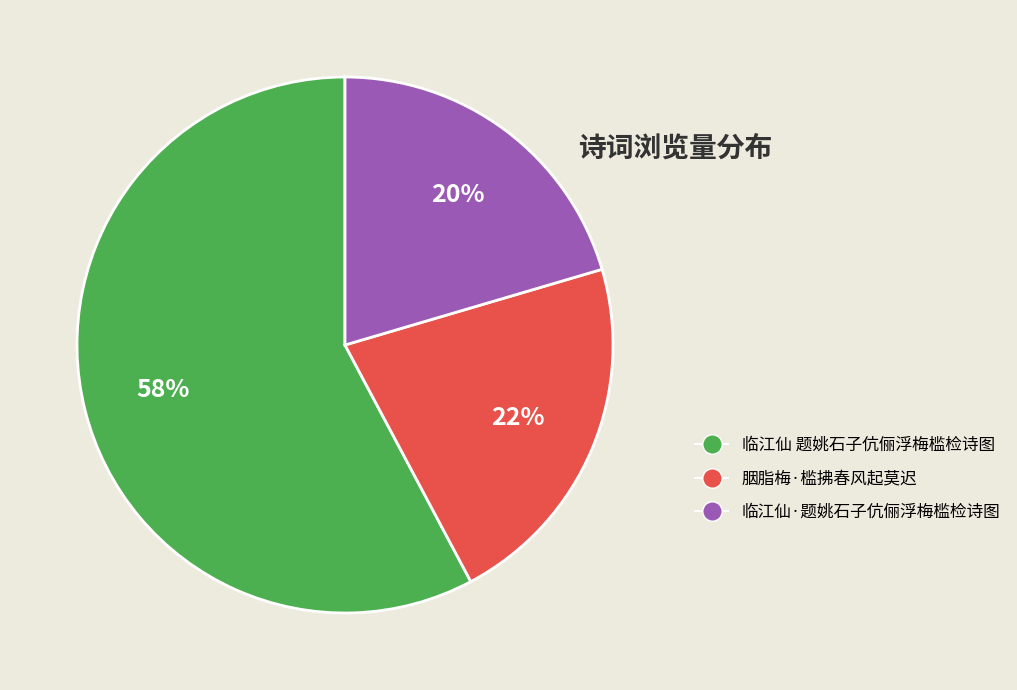

What is the smallest slice in the pie chart?

临江仙·题姚石子伉俪浮梅槛检诗图